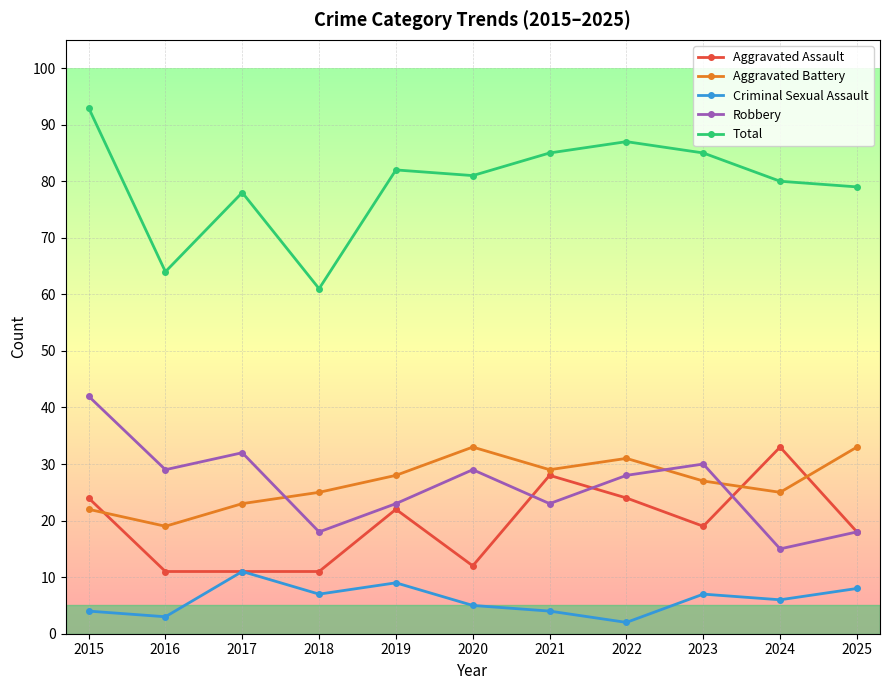

At which category does Aggravated Battery reach its first local valley?

2016